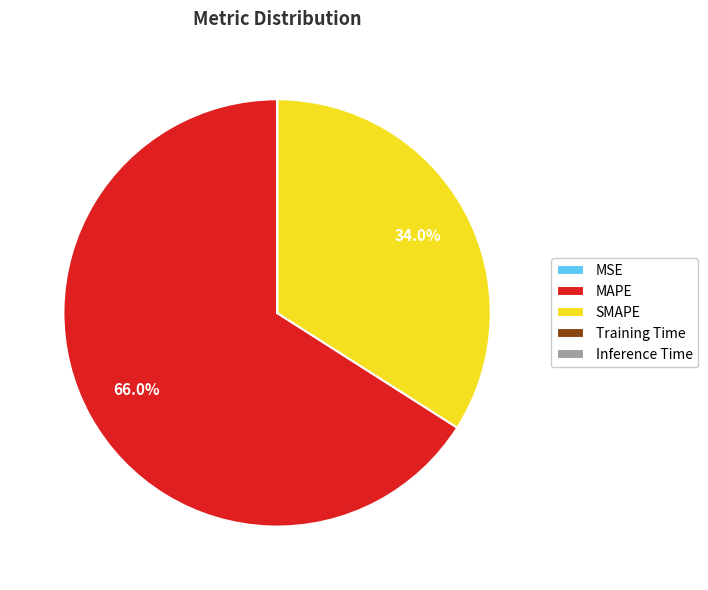

Is MAPE the majority of the pie?

Yes